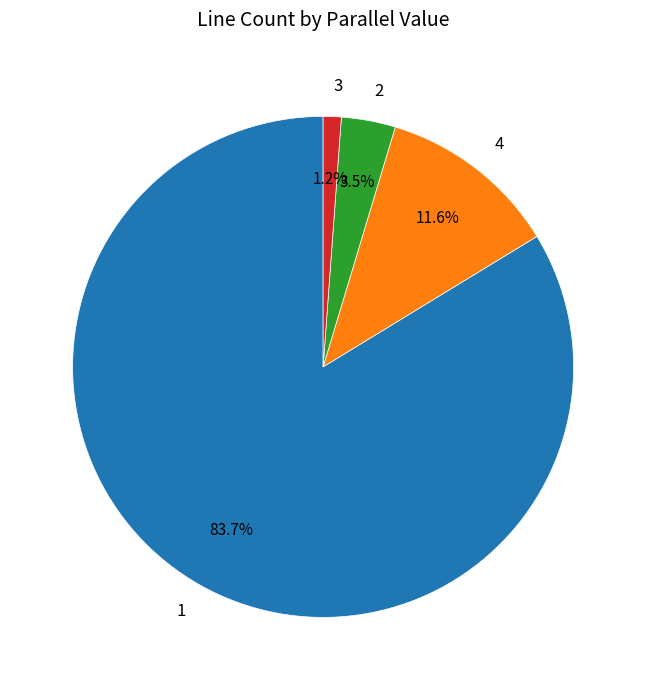

Is there a majority slice in this chart?

Yes